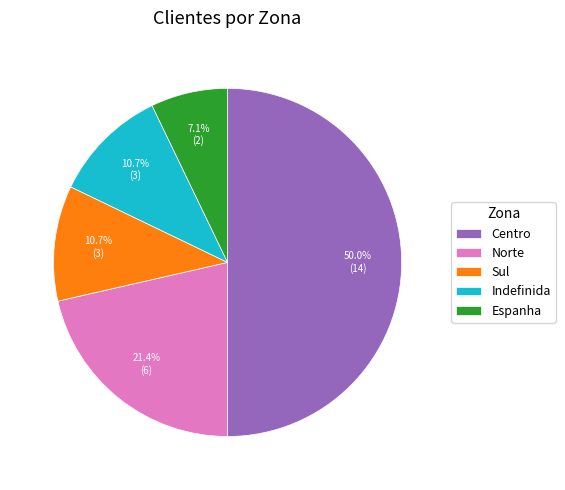

Approximately how many times larger is the value at Indefinida compared to Sul?

1.0